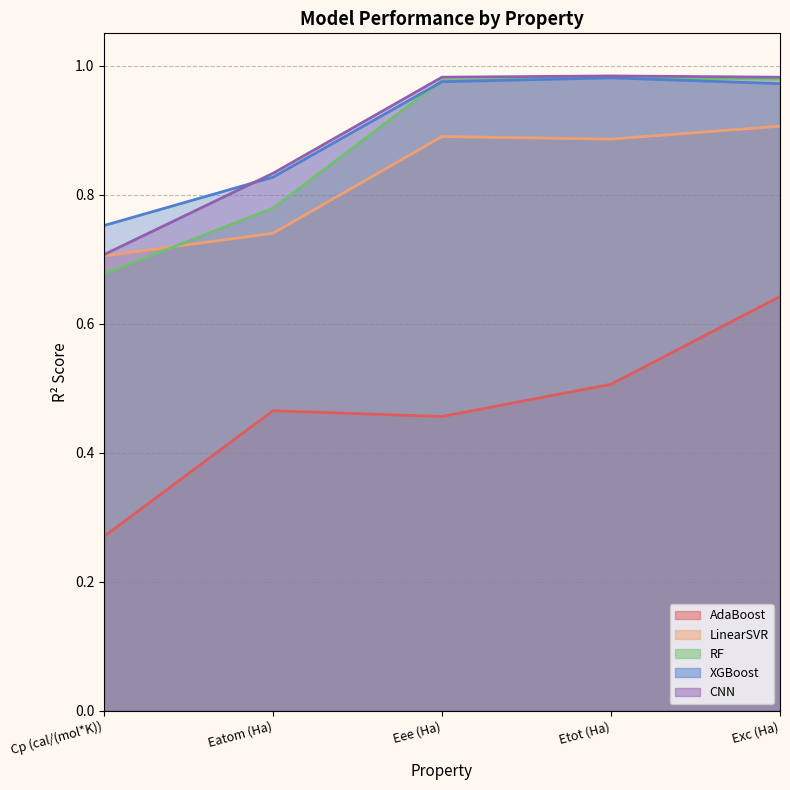

Which label corresponds to the largest value in the chart?

Etot (Ha)